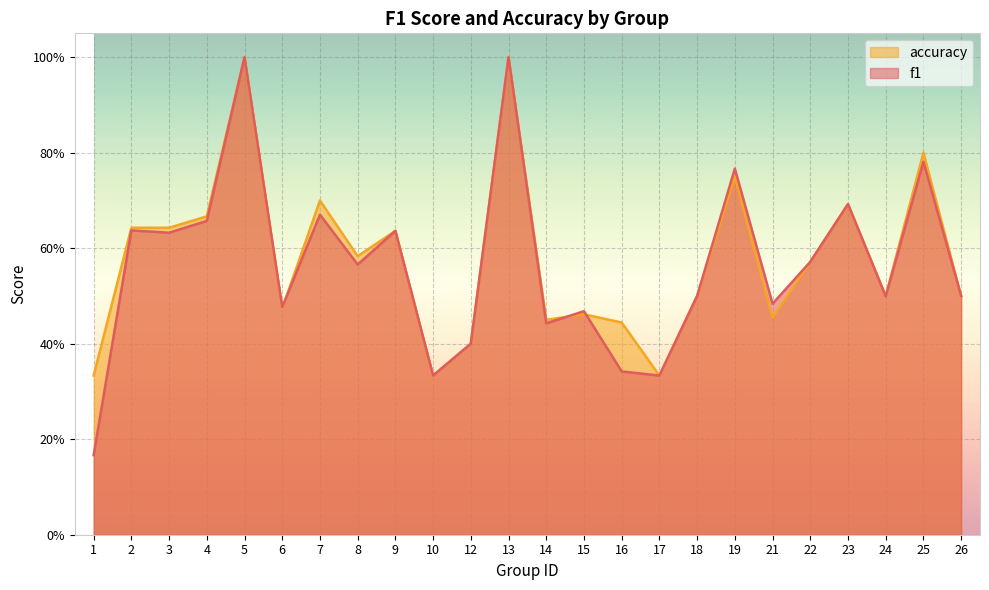

True or false: accuracy has more than 1 points higher than both neighbors.

True